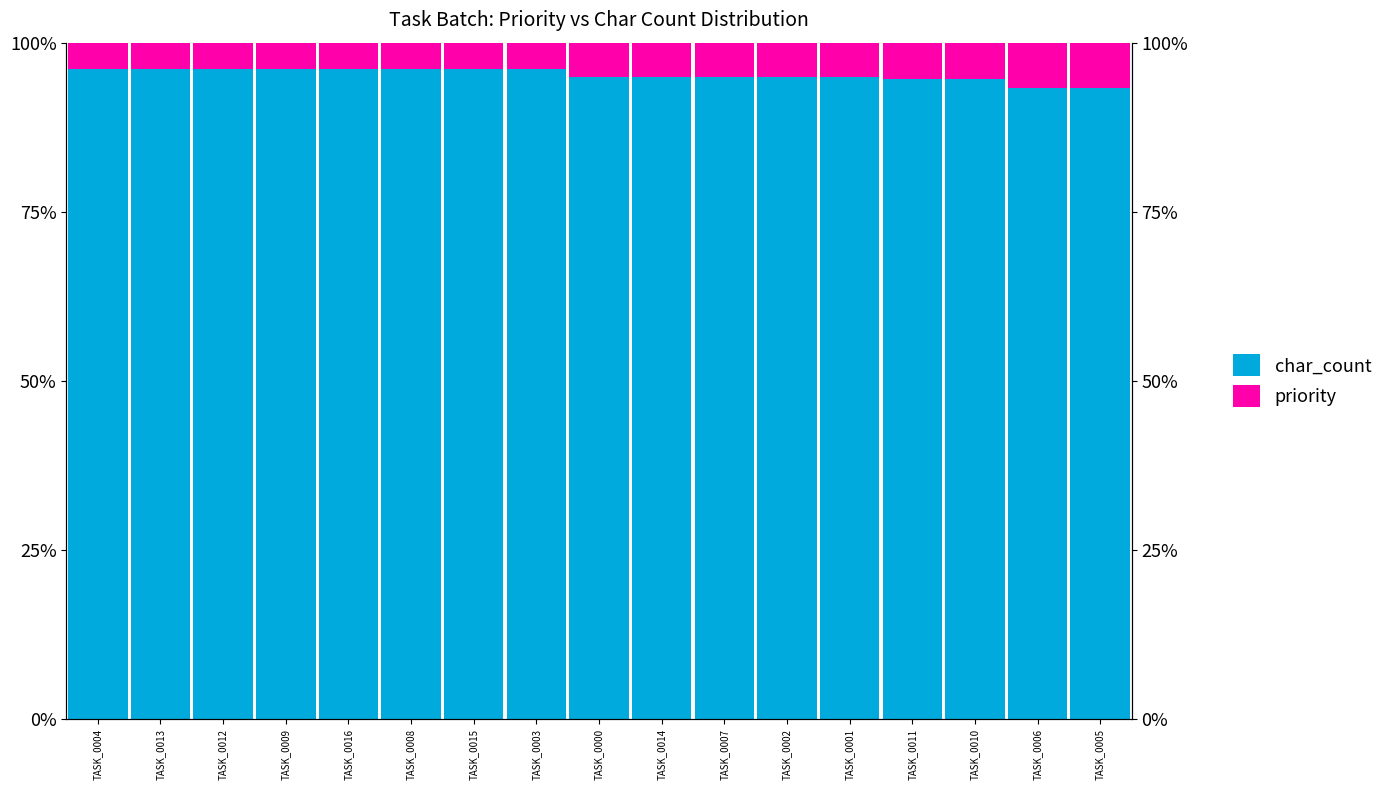

What is the value of the char_count bar at the 2nd from the left?

96.2